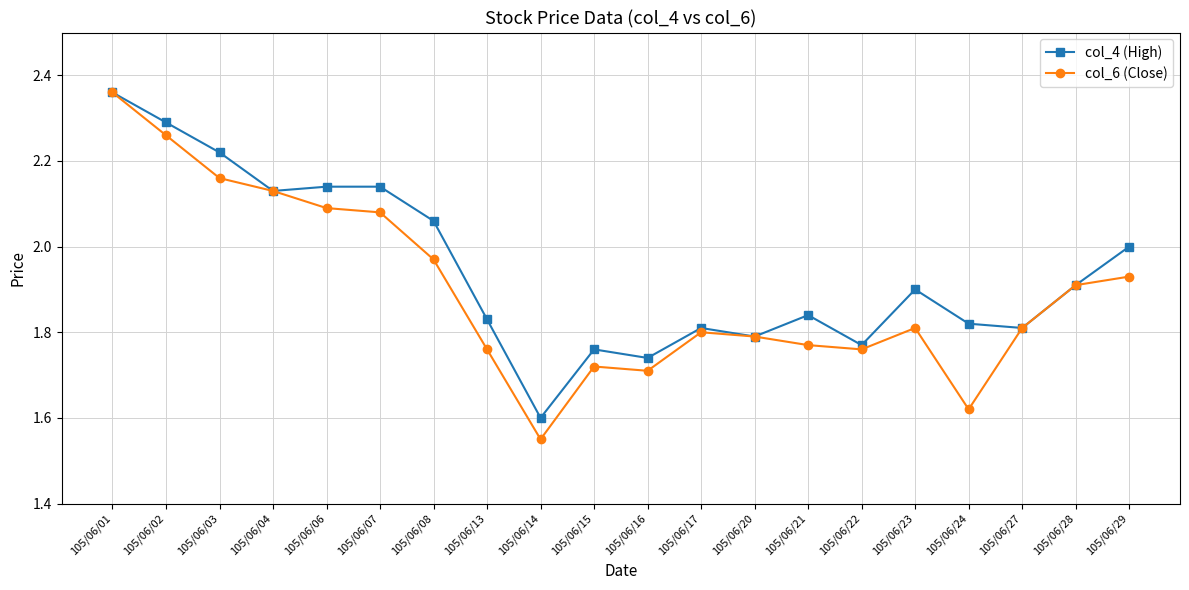

True or false: col_4 (High) has more than 1 points higher than both neighbors.

True